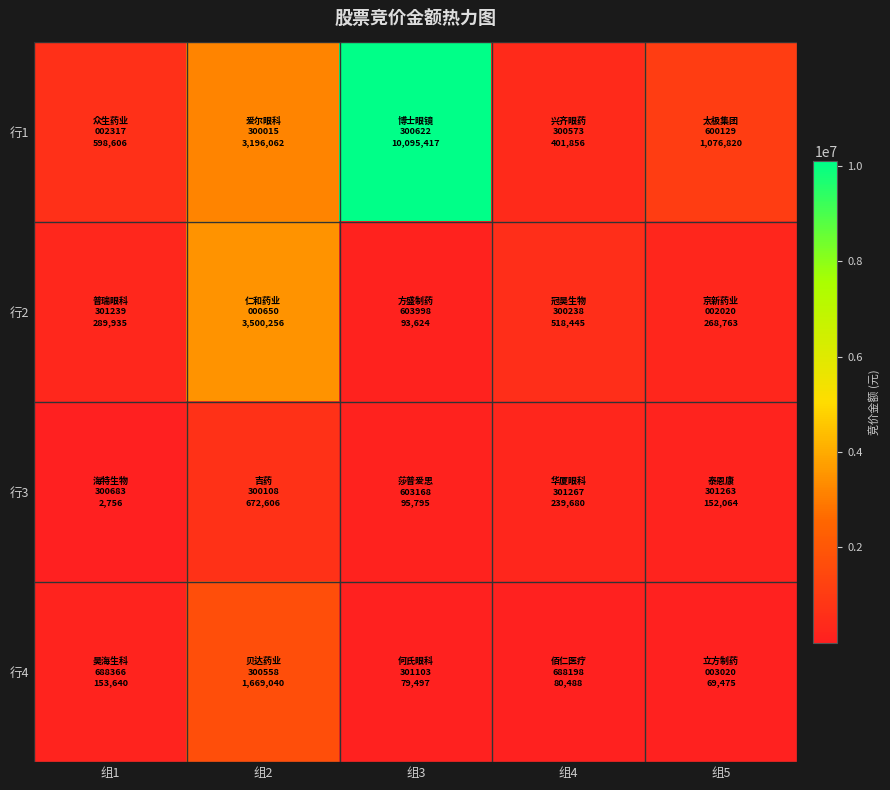

At which category does the chart reach its minimum across all series?

组1